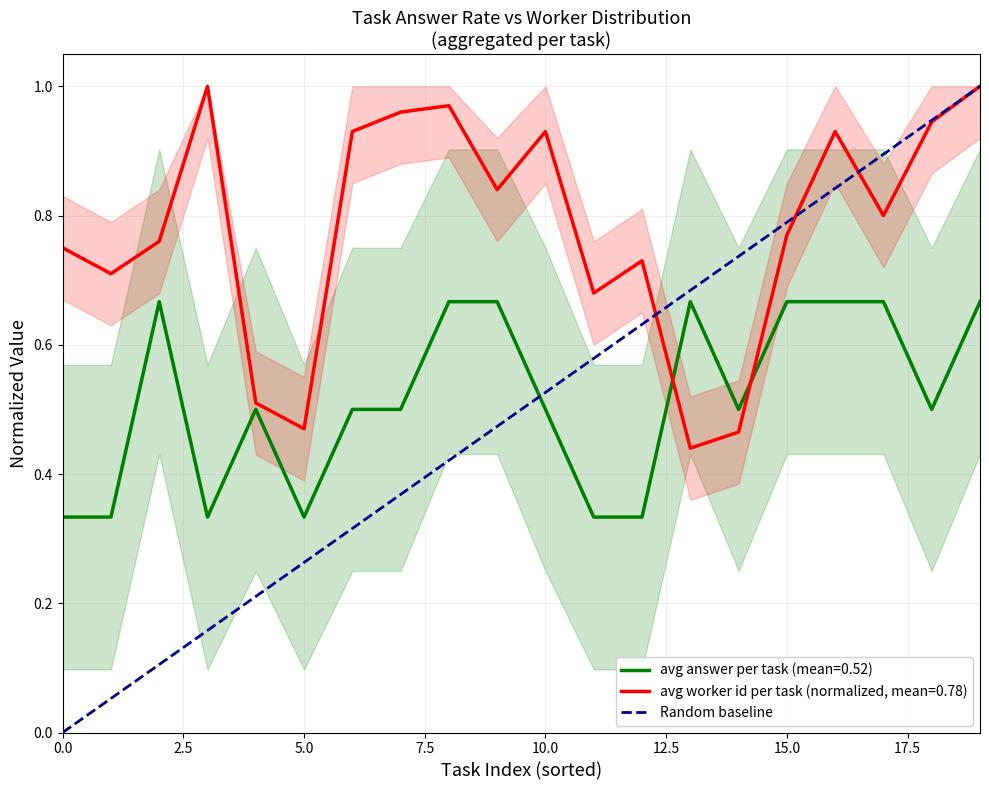

What is the sum of the values at 0.0 and 2.5?

1